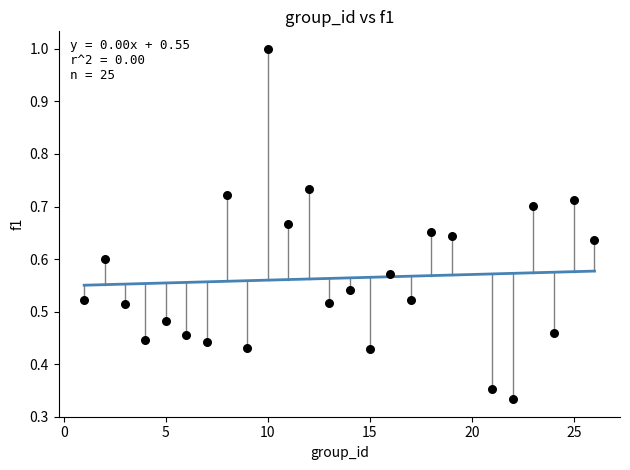

What is the range of X values (max minus min)?

25.0